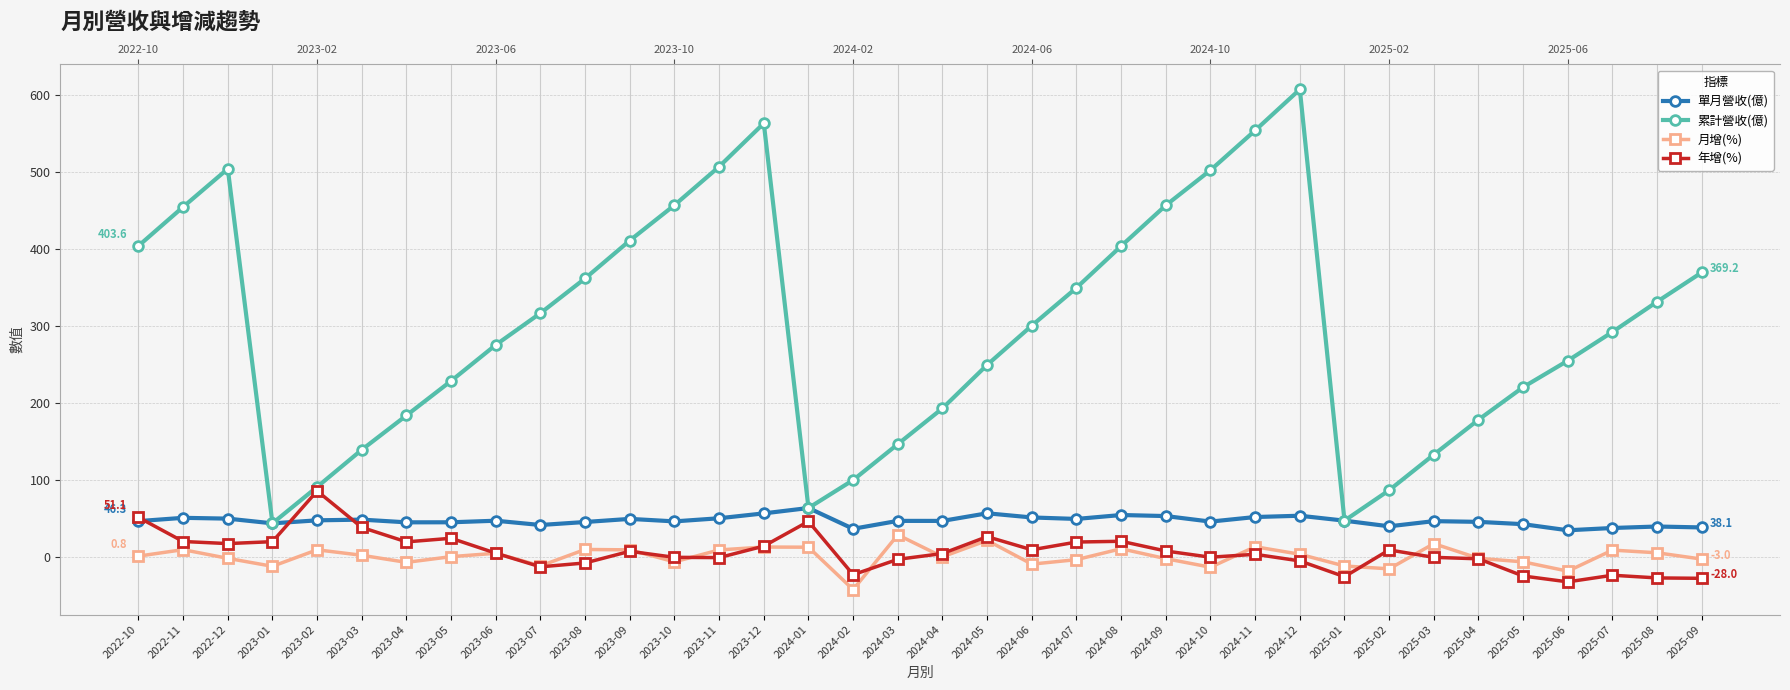

How many interior local peaks does the 月增(%) series have?

11